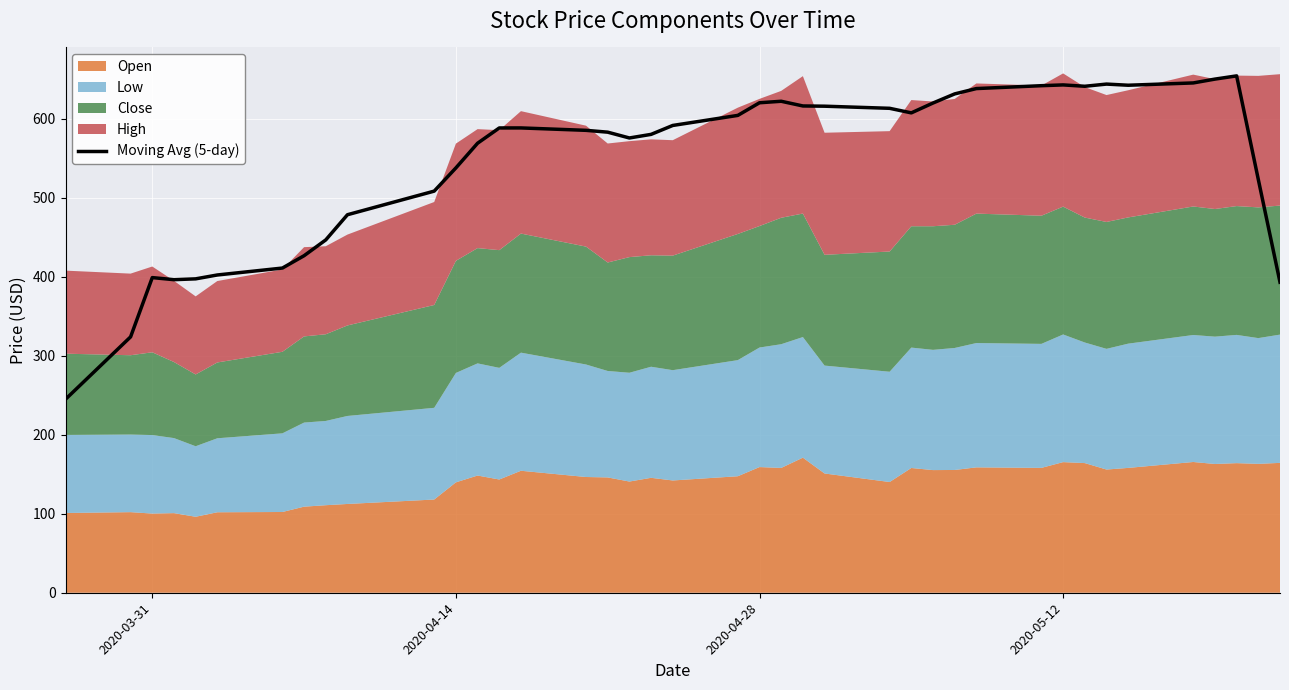

How many values are below 588?

19